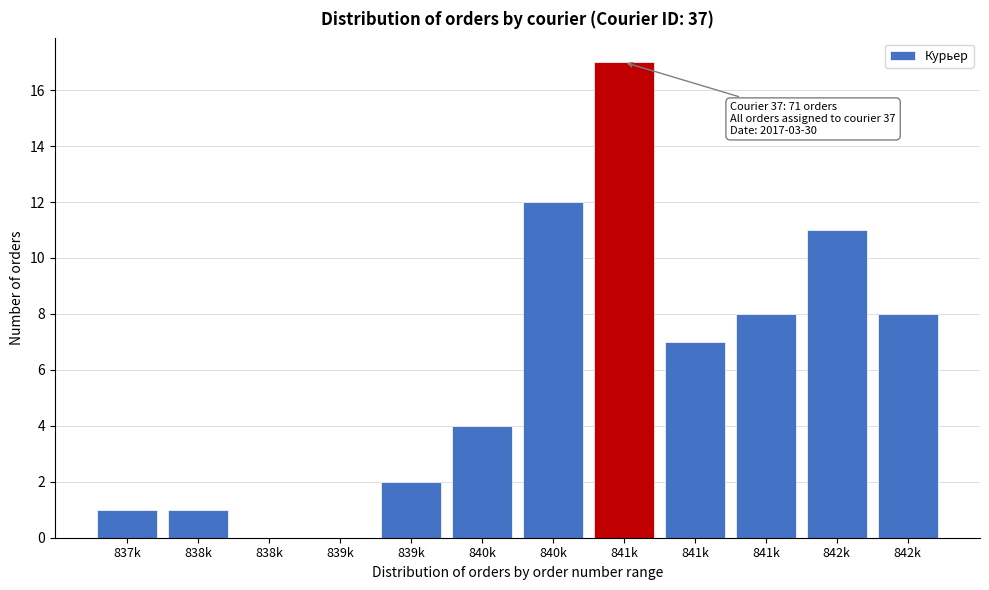

Count the number of data series in this chart.

1